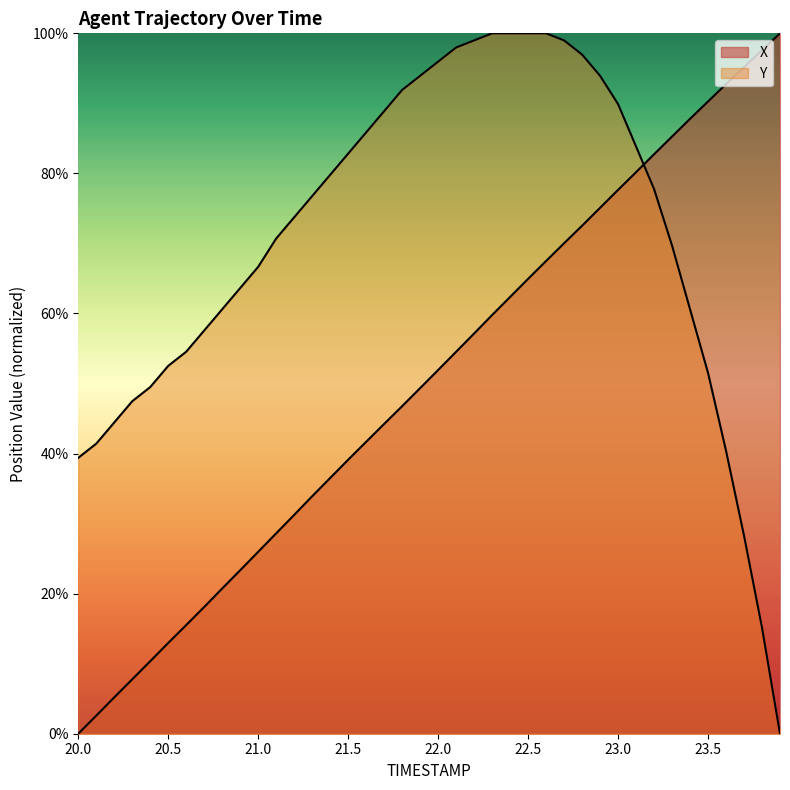

List the labels in order of X value, largest first.

23.9, 23.8, 23.7, 23.6, 23.5, 23.4, 23.3, 23.2, 23.1, 23.0, 22.9, 22.8, 22.7, 22.6, 22.5, 22.4, 22.3, 22.2, 22.1, 22.0, 21.9, 21.8, 21.7, 21.6, 21.5, 21.4, 21.3, 21.2, 21.1, 21.0, 20.9, 20.8, 20.7, 20.6, 20.5, 20.4, 20.3, 20.2, 20.1, 20.0